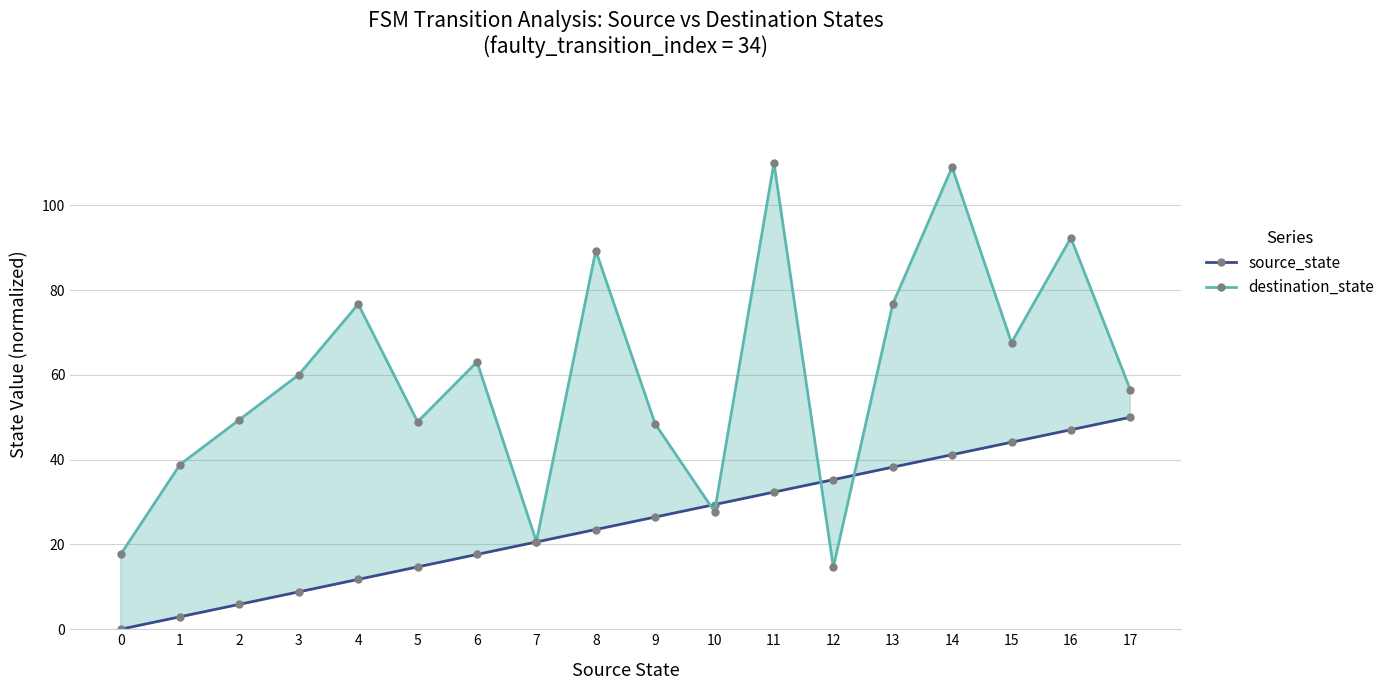

How many data points in destination_state are less than 60?

9